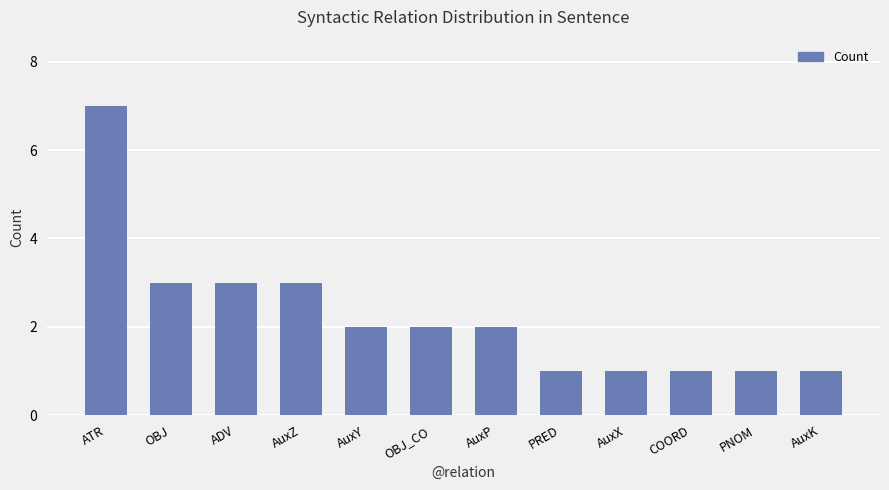

Reading left to right, transcribe all the data shown in this chart.

7	3	3	3	2	2	2	1	1	1	1	1